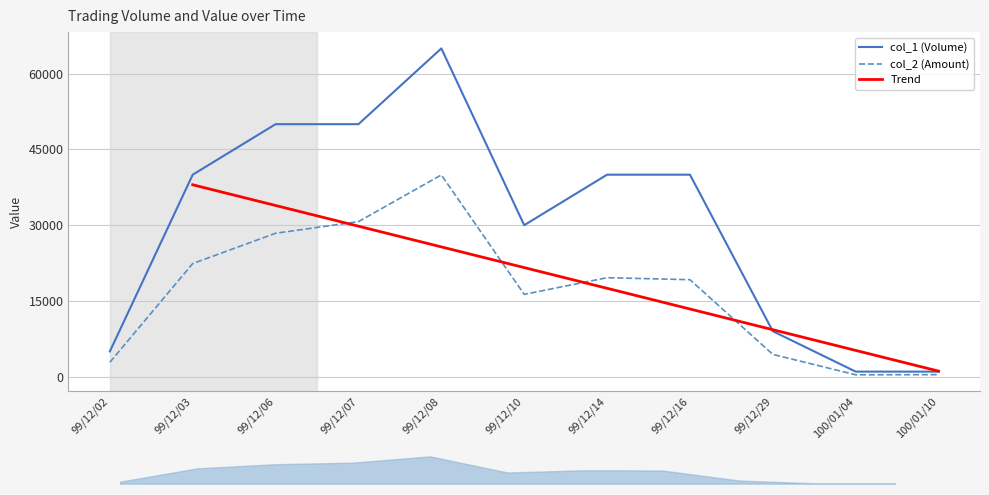

The col_1 series shows 9000 at 99/12/29. True or false?

True